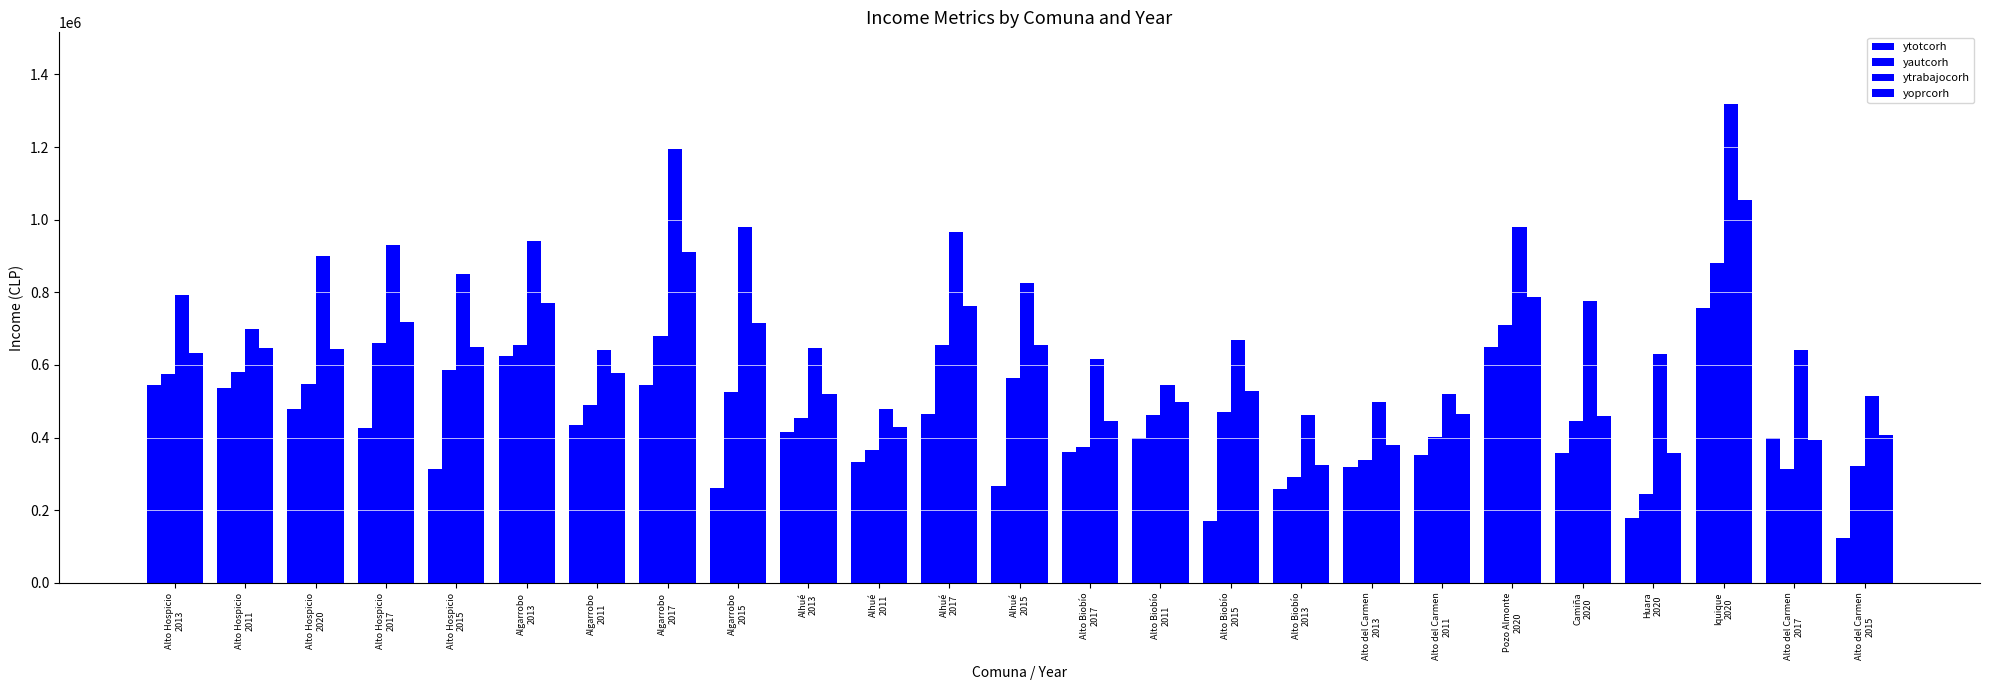

Is it true that yoprcorh equals 1069359.5 at Alto Hospicio
2017?

False